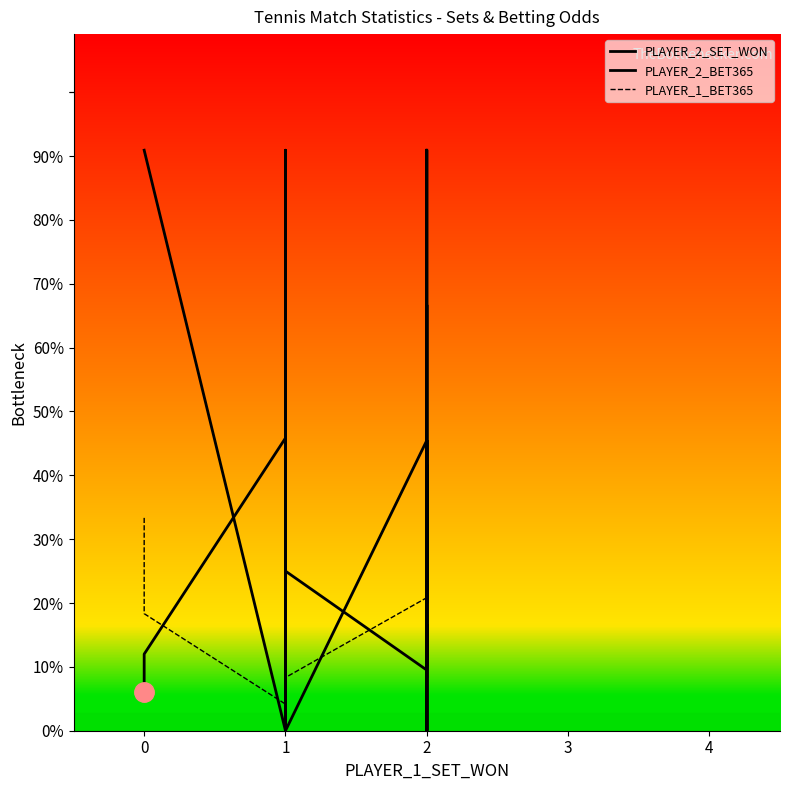

What is the average value of the PLAYER_2_SET_WON series?

2.5